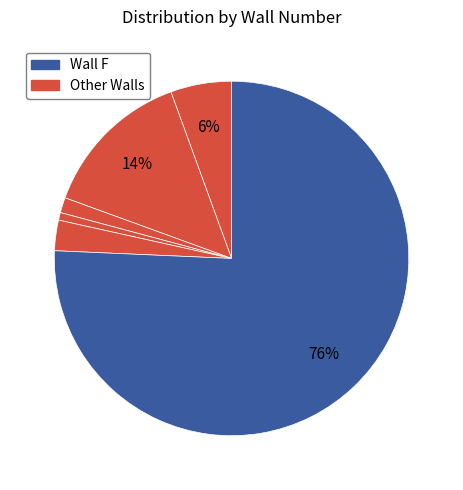

How many slices are in this pie chart?

6